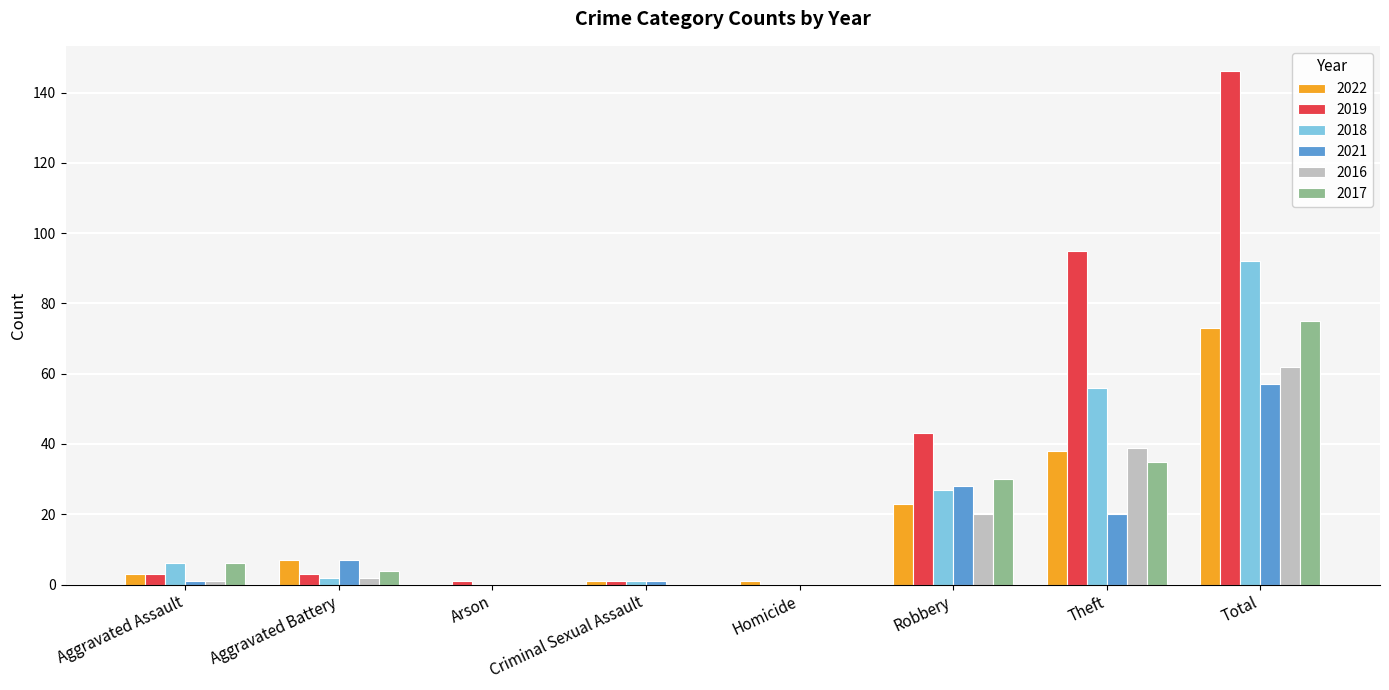

True or false: 2018 has a value of 6 at Aggravated Assault.

True